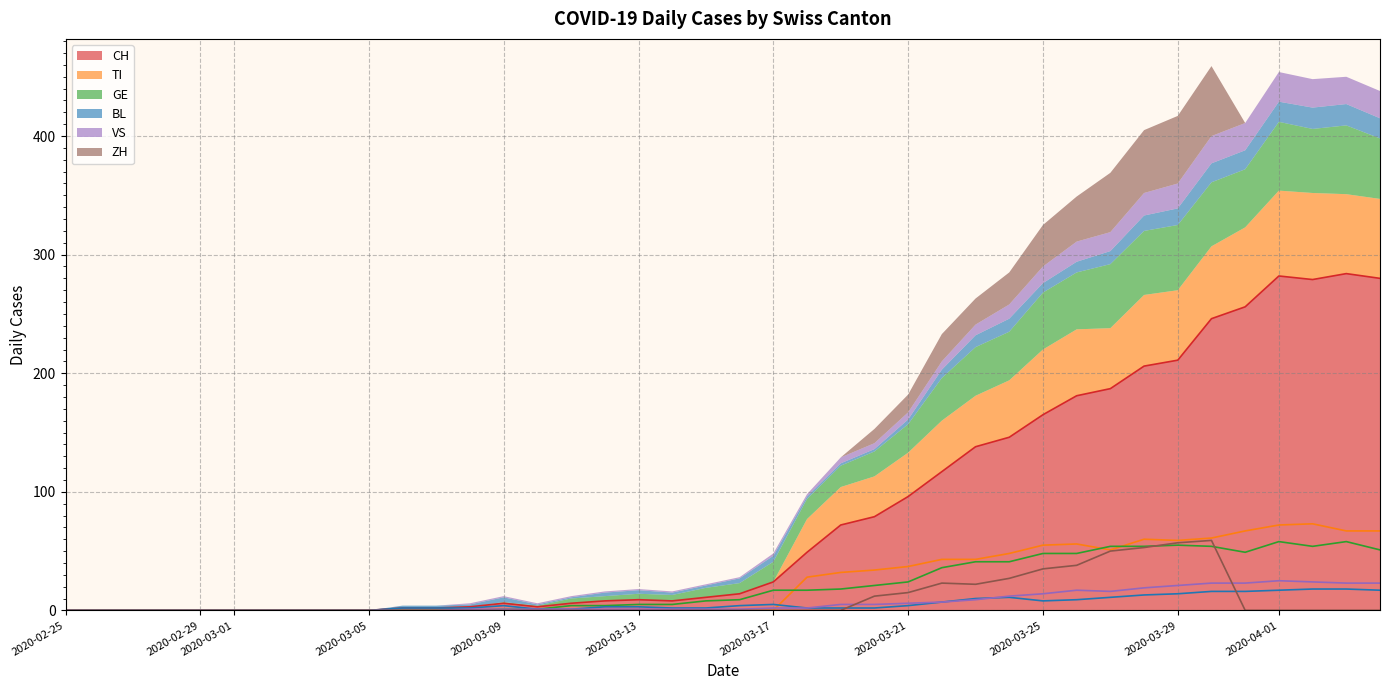

What is the maximum value for CH?

284